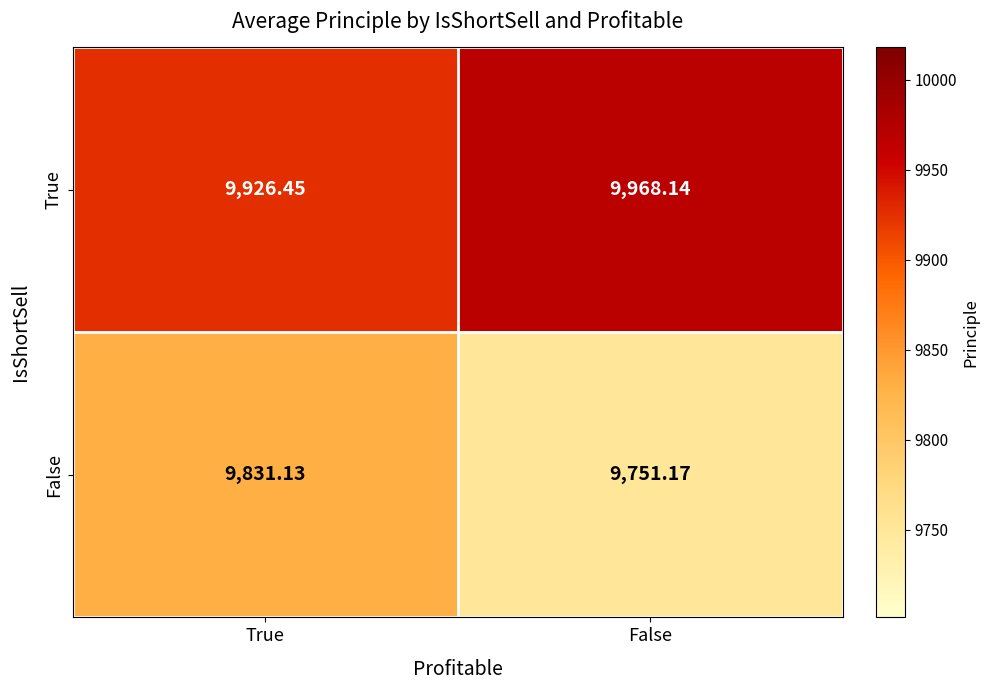

Is the value of False at True greater than the value of True at True?

No